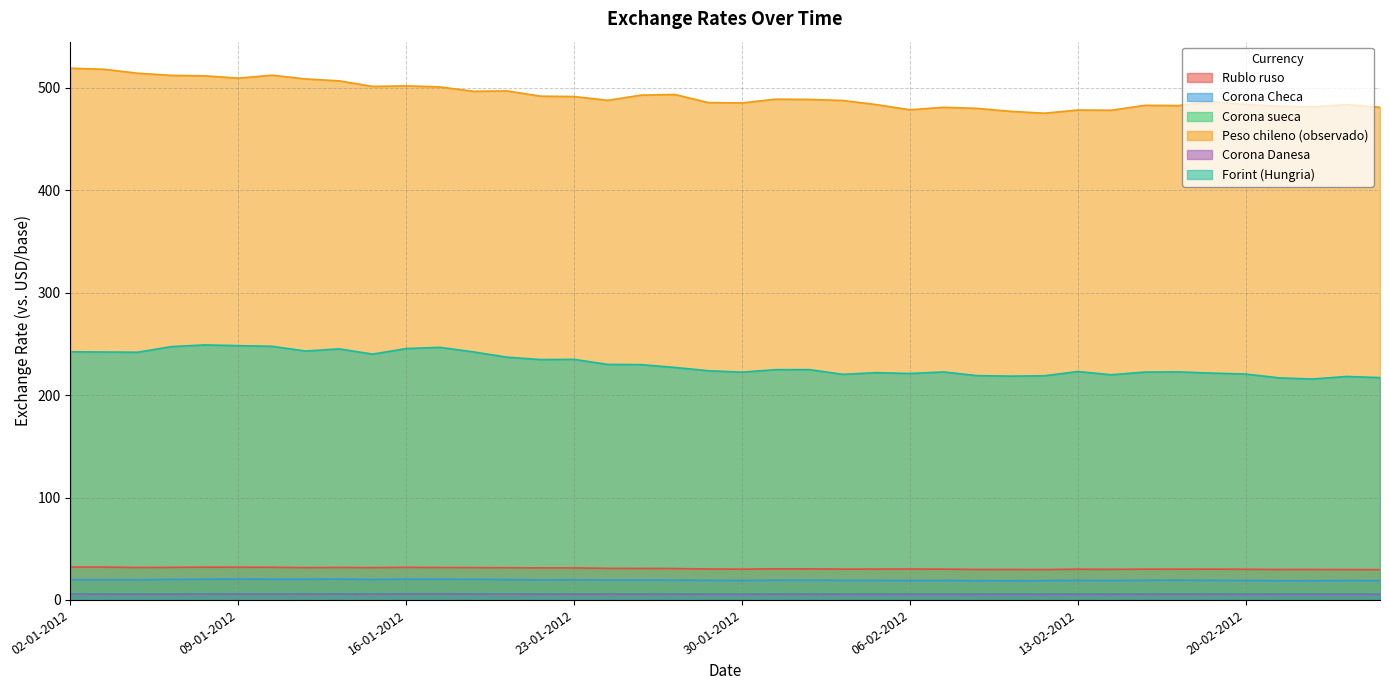

Between 01-02-2012 and 21-02-2012, which series saw the biggest shift?

Forint (Hungria)